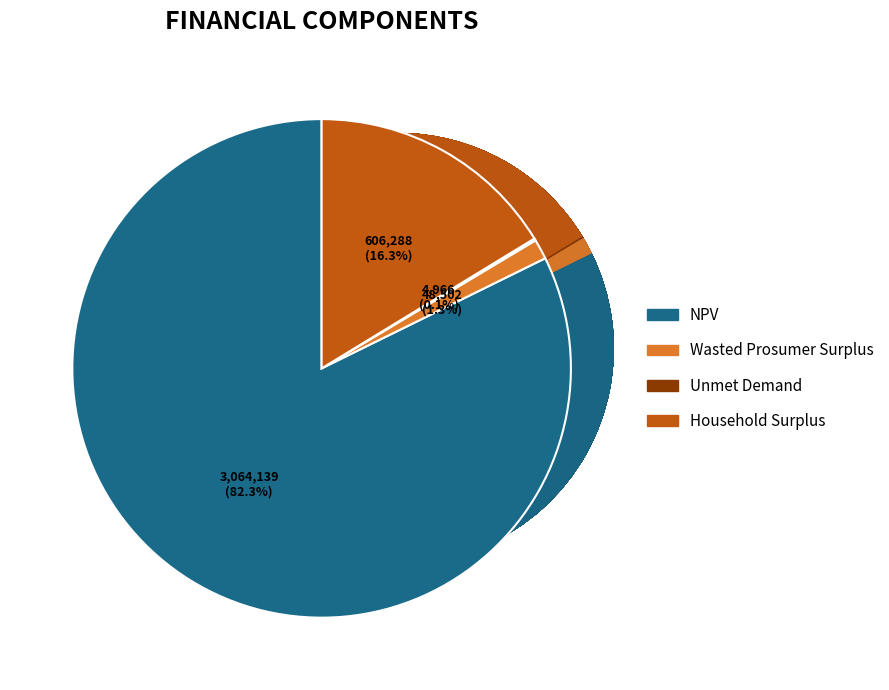

Does Household Surplus represent more than half of the total?

No